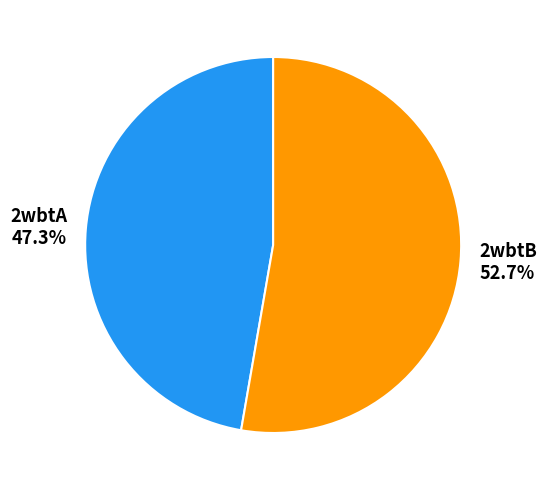

Combined, what portion of the pie is 2wbtB and 2wbtA?

100.0%